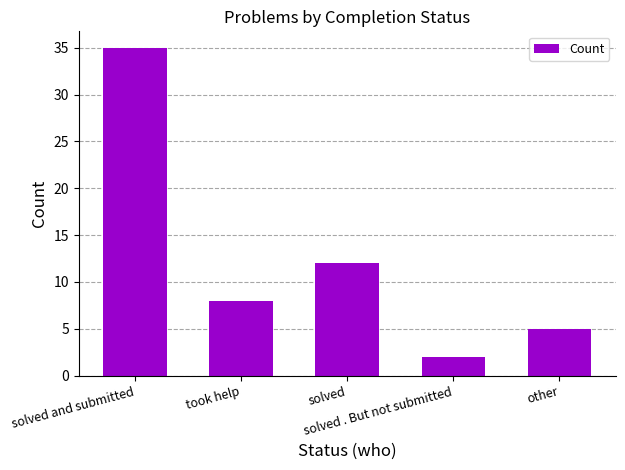

Reading right to left, extract all data points from this chart.

5	2	12	8	35